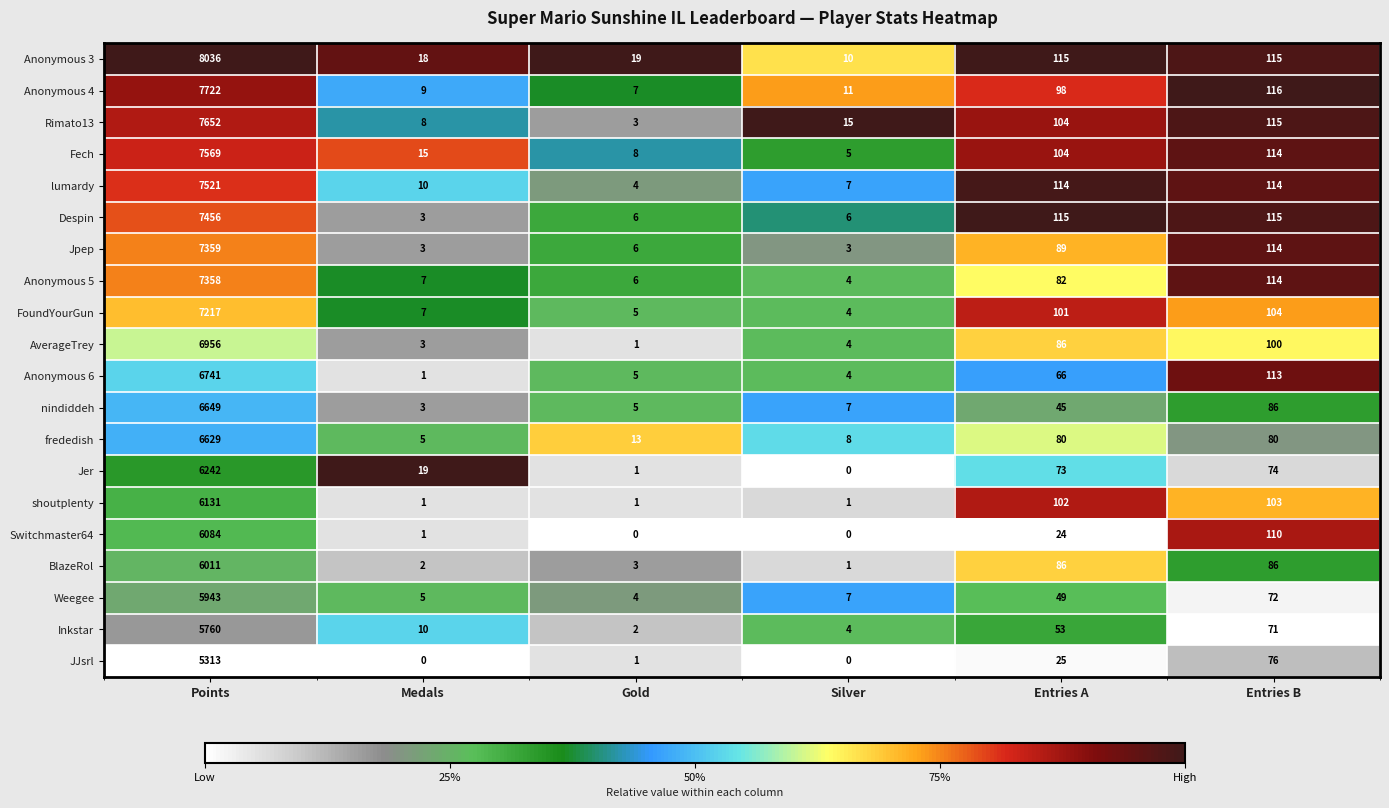

At which label does AverageTrey reach its peak?

Points